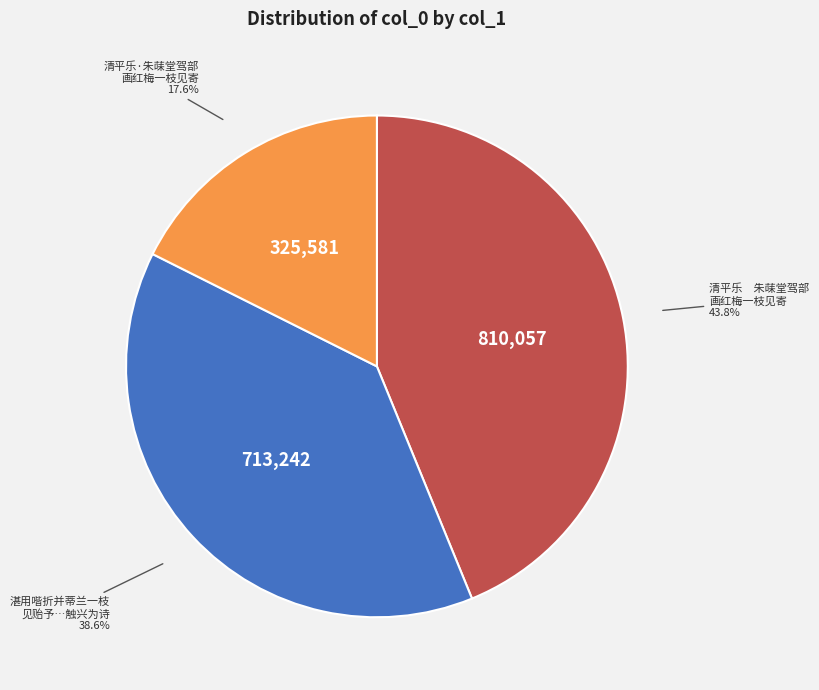

Approximately how many times larger is the value at 清平乐·朱菋堂驾部 画红梅一枝见寄 compared to 清平乐 朱菋堂驾部 画红梅一枝见寄?

0.4